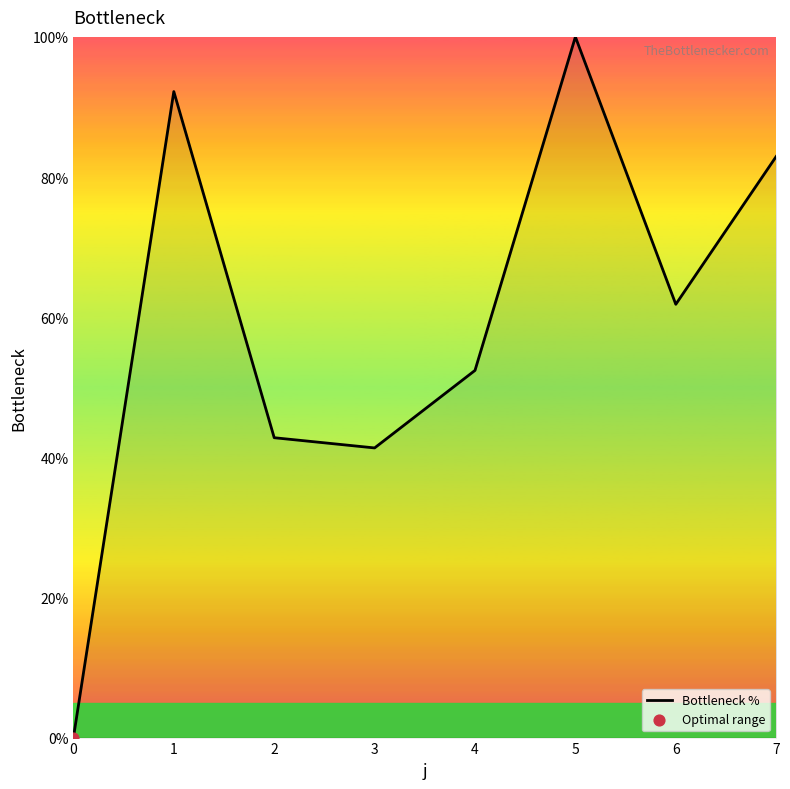

Between 4 and 3, which is larger?

4